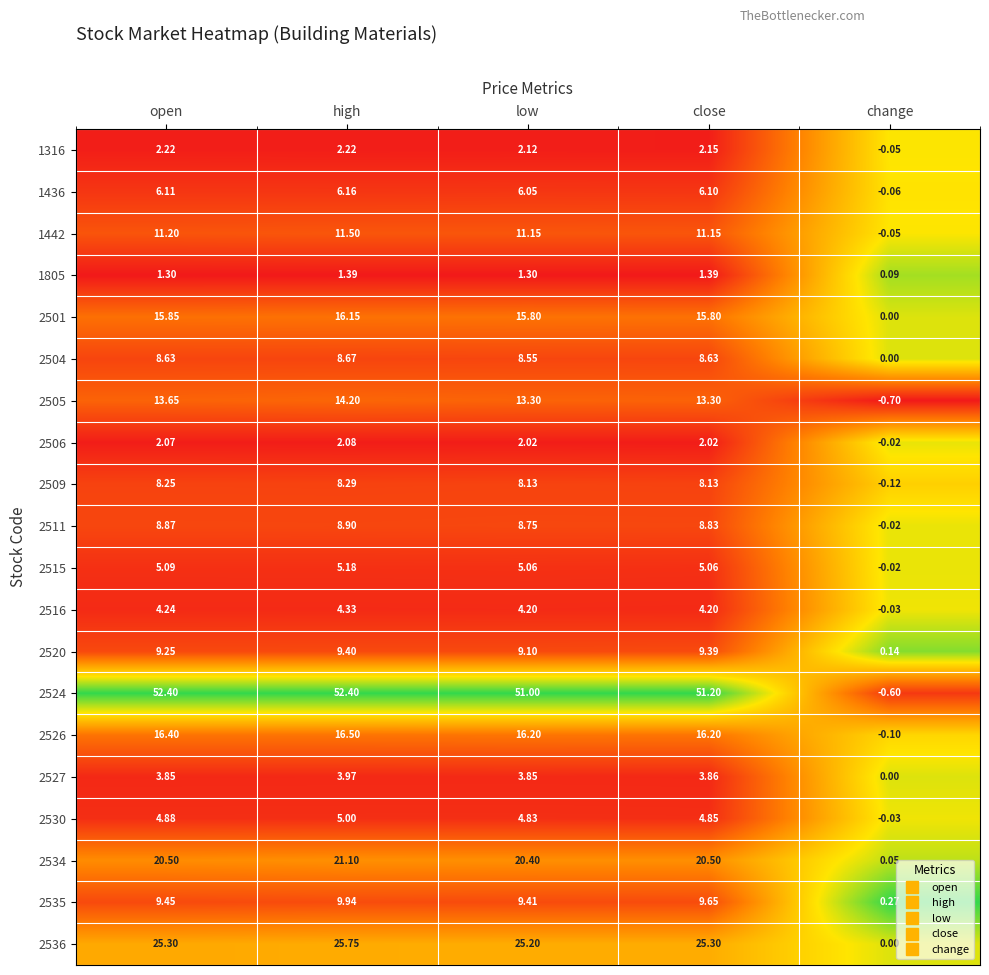

Which series changed the most between open and close?

2524